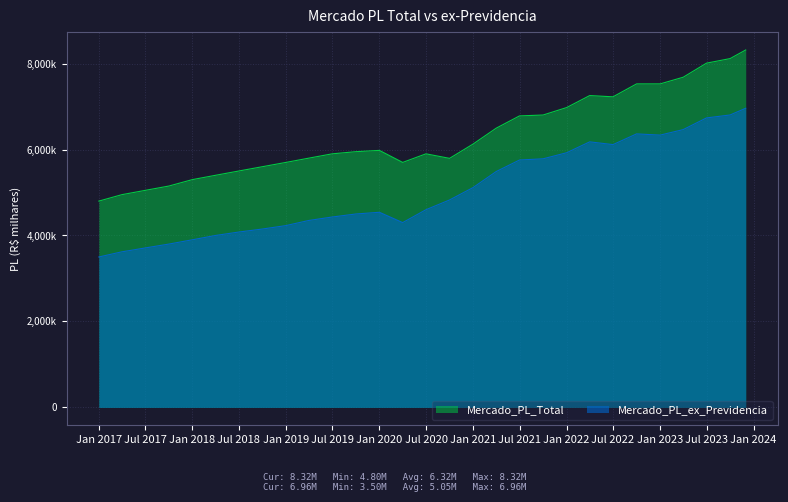

Where is the first local maximum for Mercado_PL_ex_Previdencia?

Jan 2020